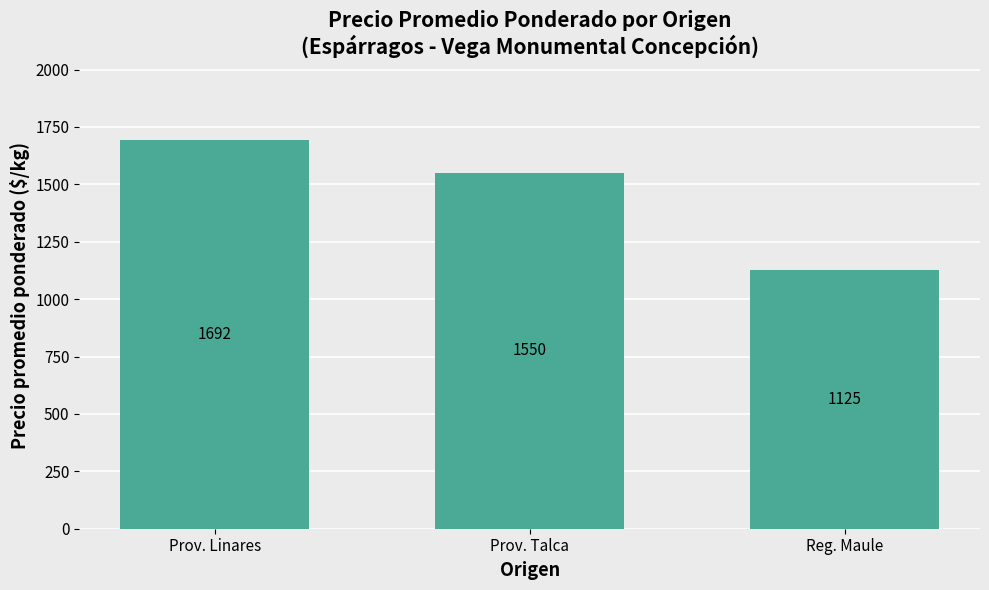

Rank the categories by value from highest to lowest.

Prov. Linares, Prov. Talca, Reg. Maule